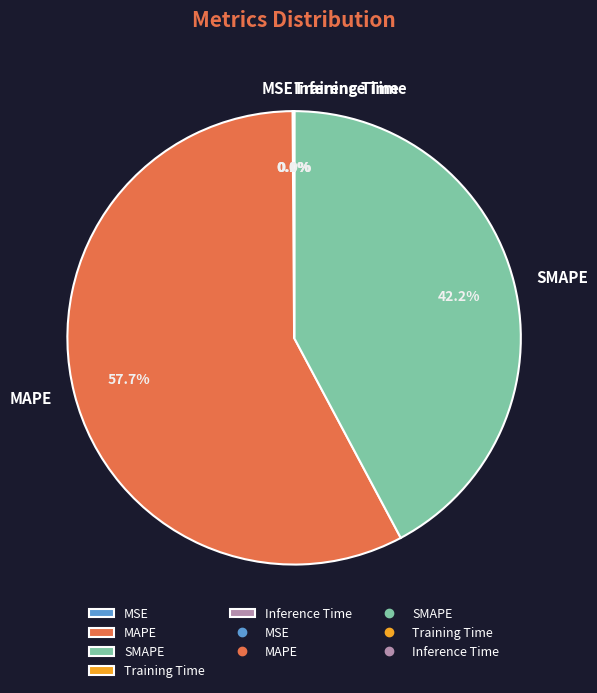

What is the total percentage of MAPE and SMAPE?

99.9%